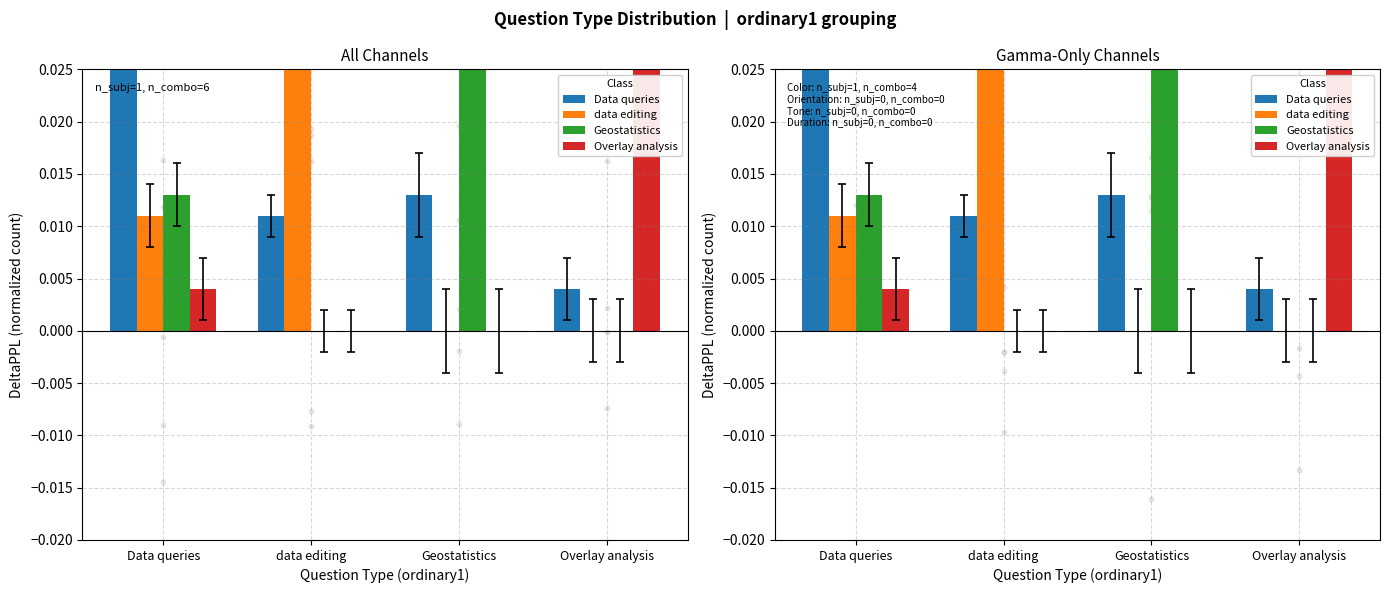

Which series reaches the minimum Y coordinate?

data editing